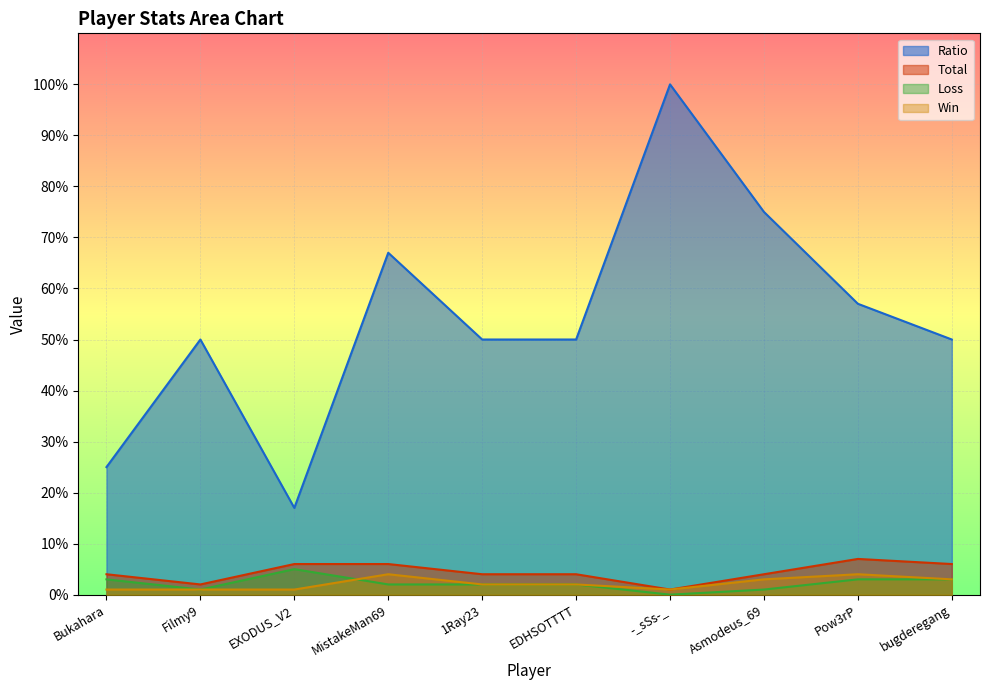

At which category is the sum across all series the highest?

-_sSs-_